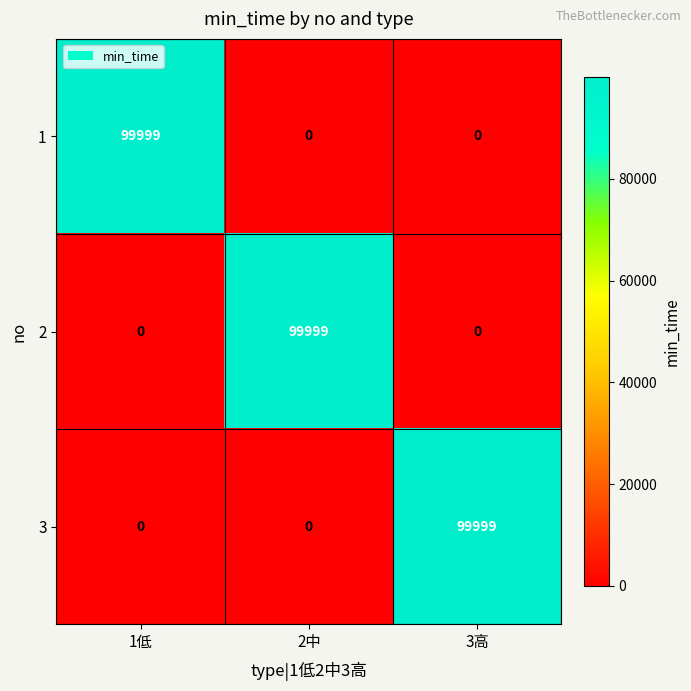

What is the total value across all series at 1低?

99999